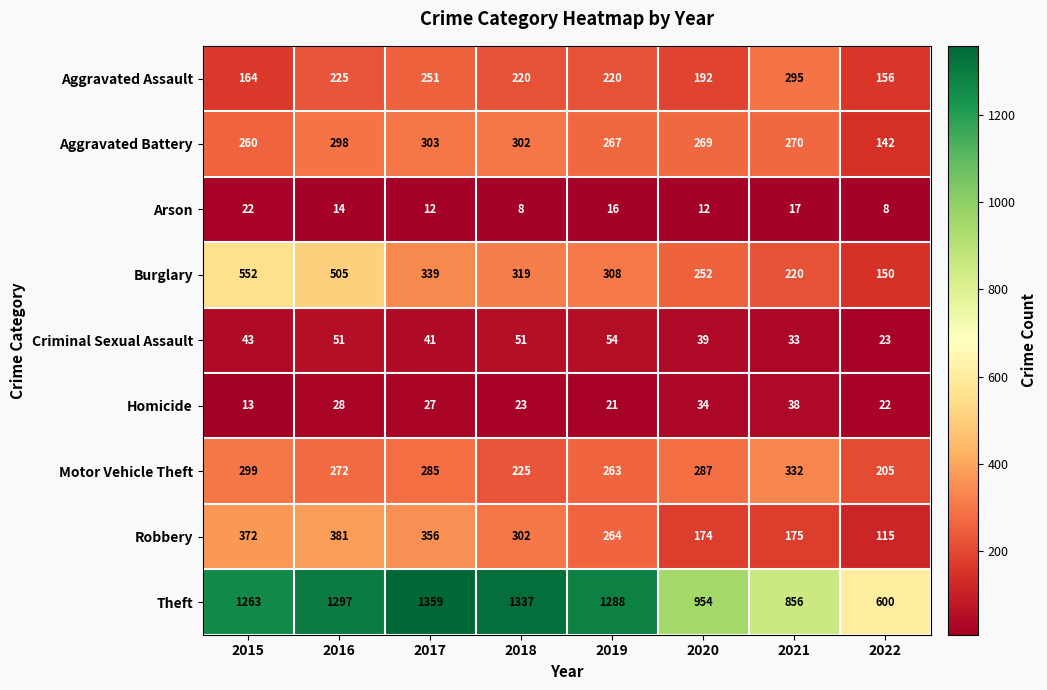

What is the difference between the highest and lowest values at 2015?

1250